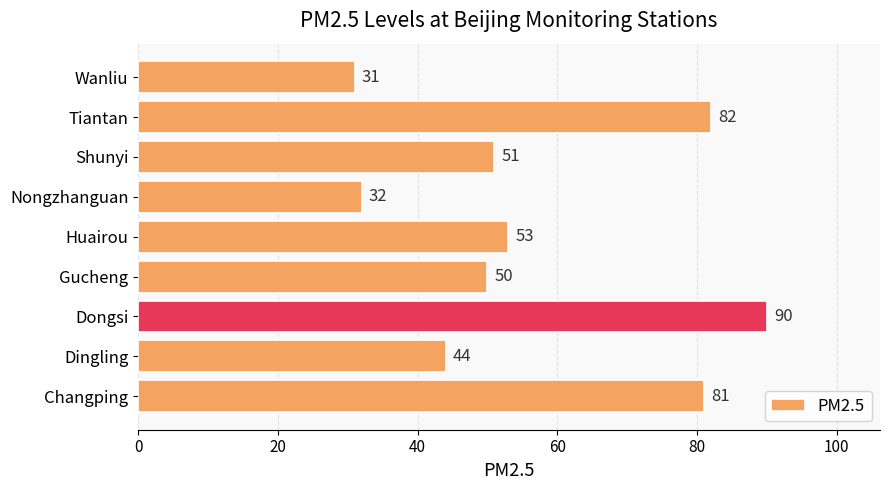

List the labels in order of value, smallest first.

Wanliu, Nongzhanguan, Dingling, Gucheng, Shunyi, Huairou, Changping, Tiantan, Dongsi